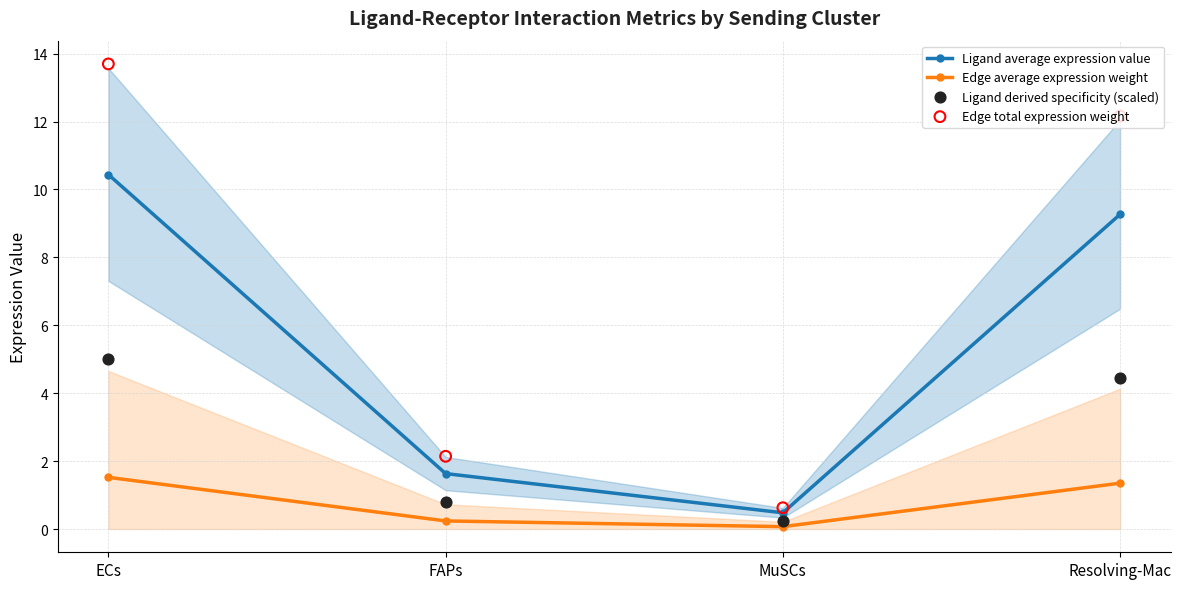

At which category is the sum across all series the highest?

ECs